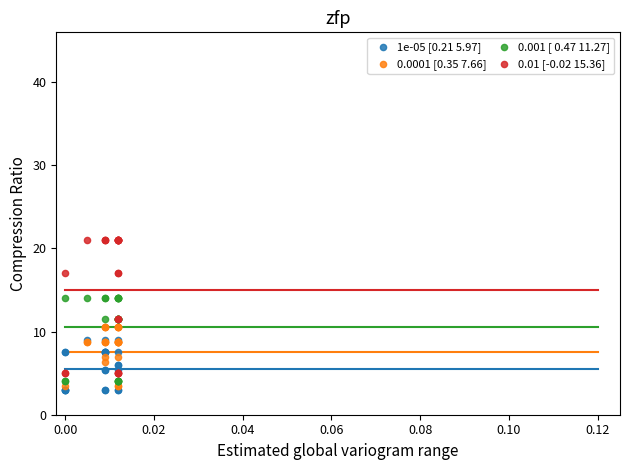

Which series contains the highest Y value?

0.01 [-0.02 15.36]